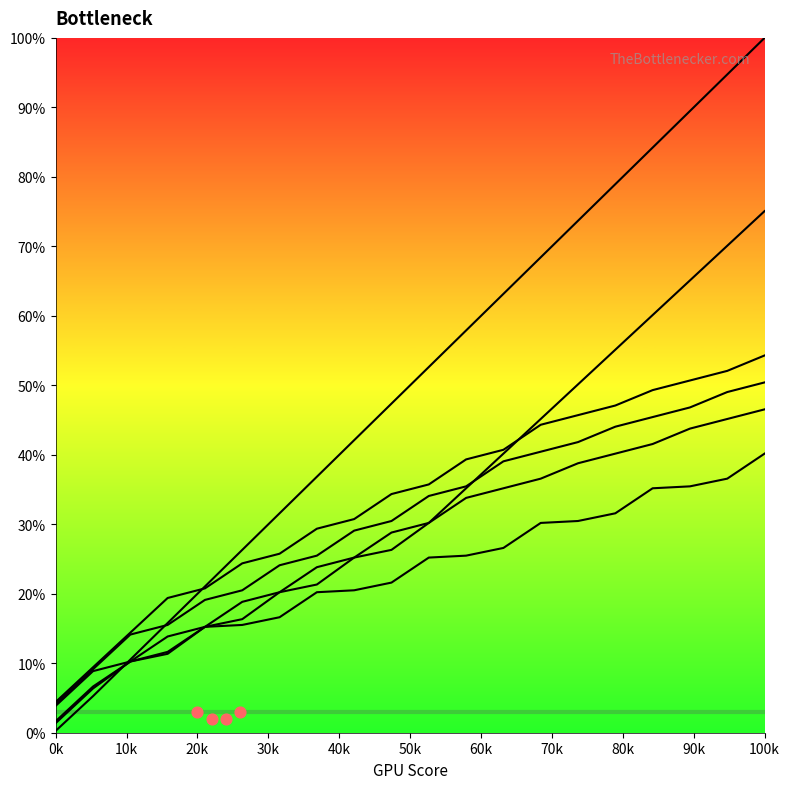

Is the value of col_1 at 8 greater than the value of col_4 at 19?

No